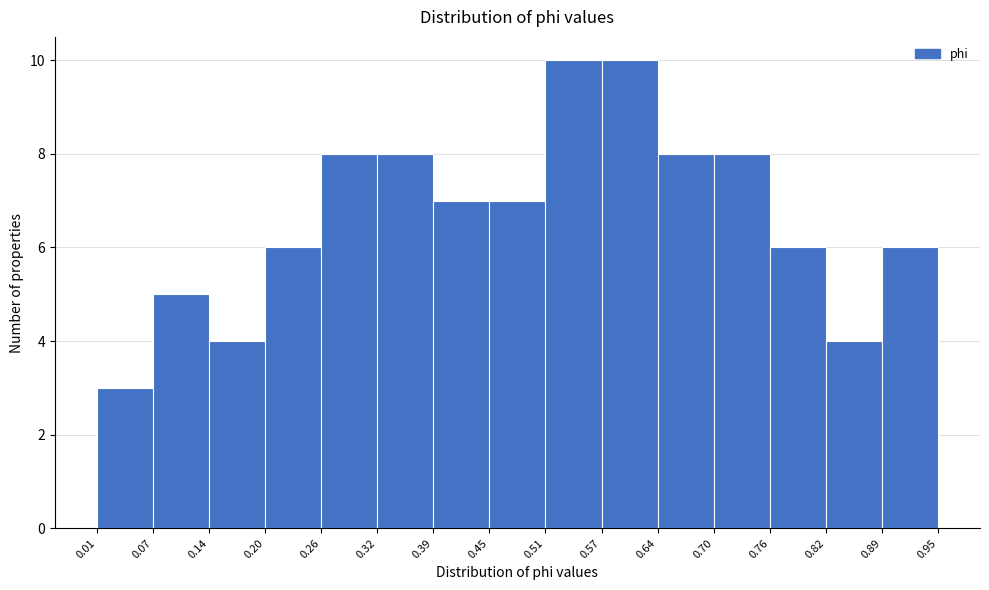

Reading left to right, transcribe this chart: for each bar, give the range it covers on the x-axis and its height. The values are not printed on the chart, so give them approximately, as read against the axis.

0.01 to 0.07: 3
0.07 to 0.14: 5
0.14 to 0.20: 4
0.20 to 0.26: 6
0.26 to 0.32: 8
0.32 to 0.39: 8
0.39 to 0.45: 7
0.45 to 0.51: 7
0.51 to 0.57: 10
0.57 to 0.64: 10
0.64 to 0.70: 8
0.70 to 0.76: 8
0.76 to 0.82: 6
0.82 to 0.89: 4
0.89 to 0.95: 6